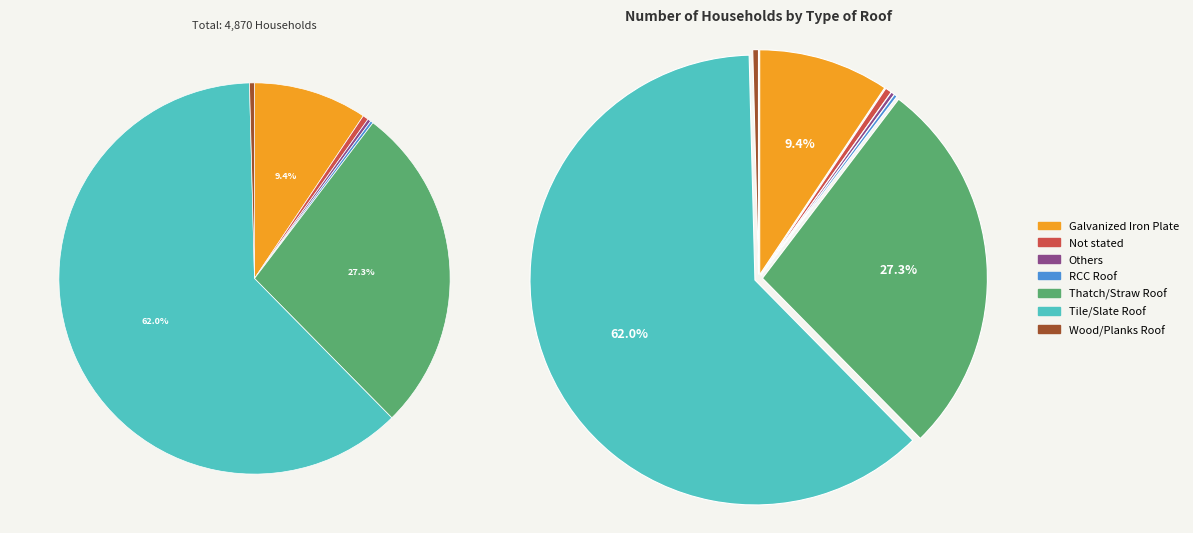

Which category has the biggest portion of the pie?

Tile/Slate Roof